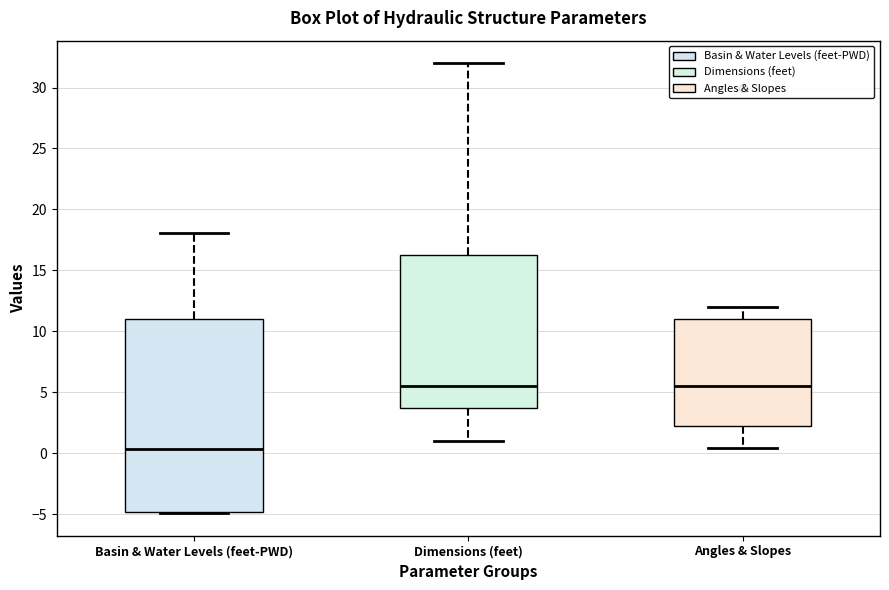

Which box's median line is the lowest?

Basin & Water Levels (feet-PWD)